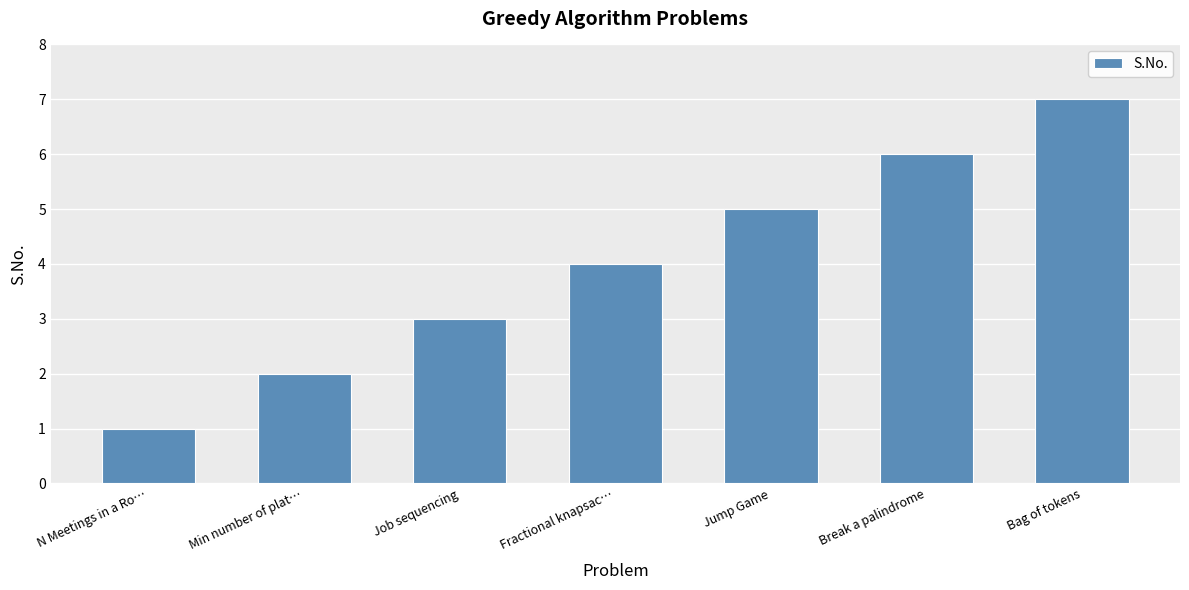

What position from the right is Bag of tokens?

1